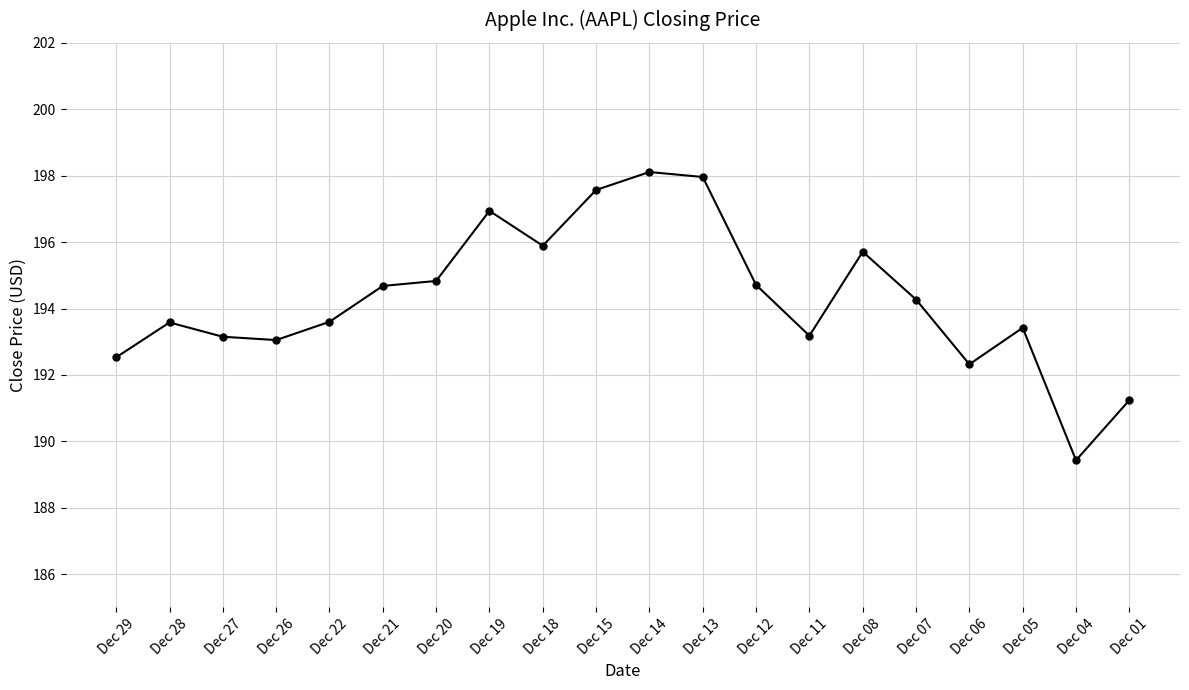

What is the smallest value displayed?

189.4